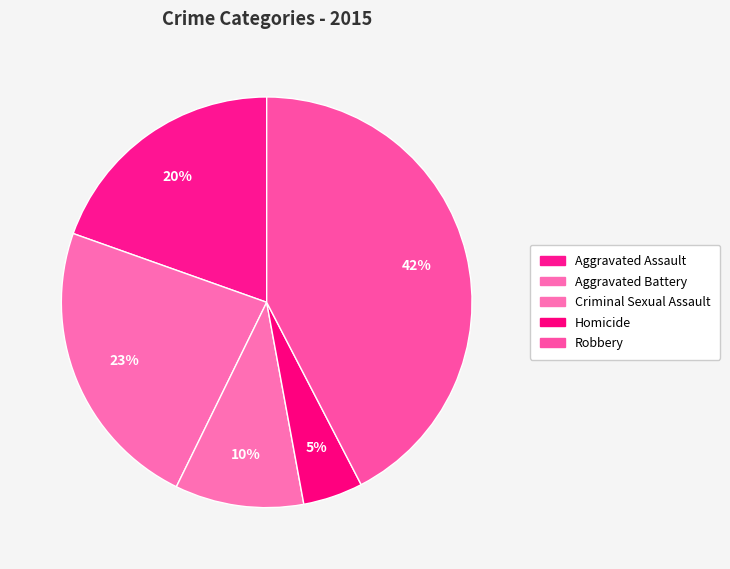

How many segments does this pie chart have?

5